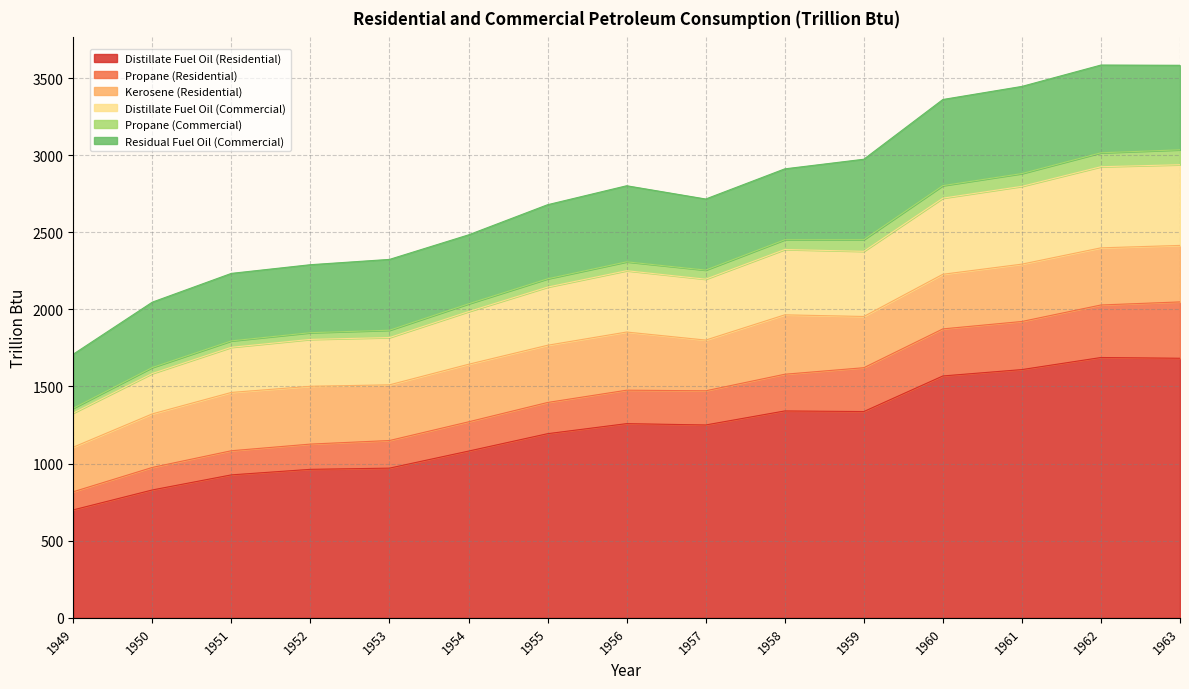

Which category has the lowest value in the Distillate Fuel Oil (Residential) series?

1949